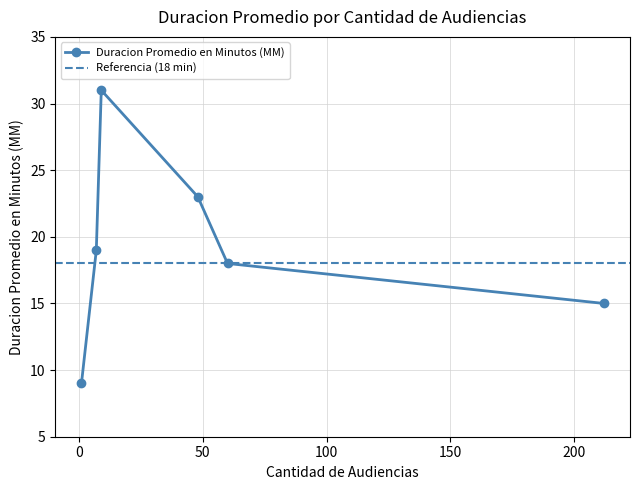

Is this an area chart (filled region under the line)?

No